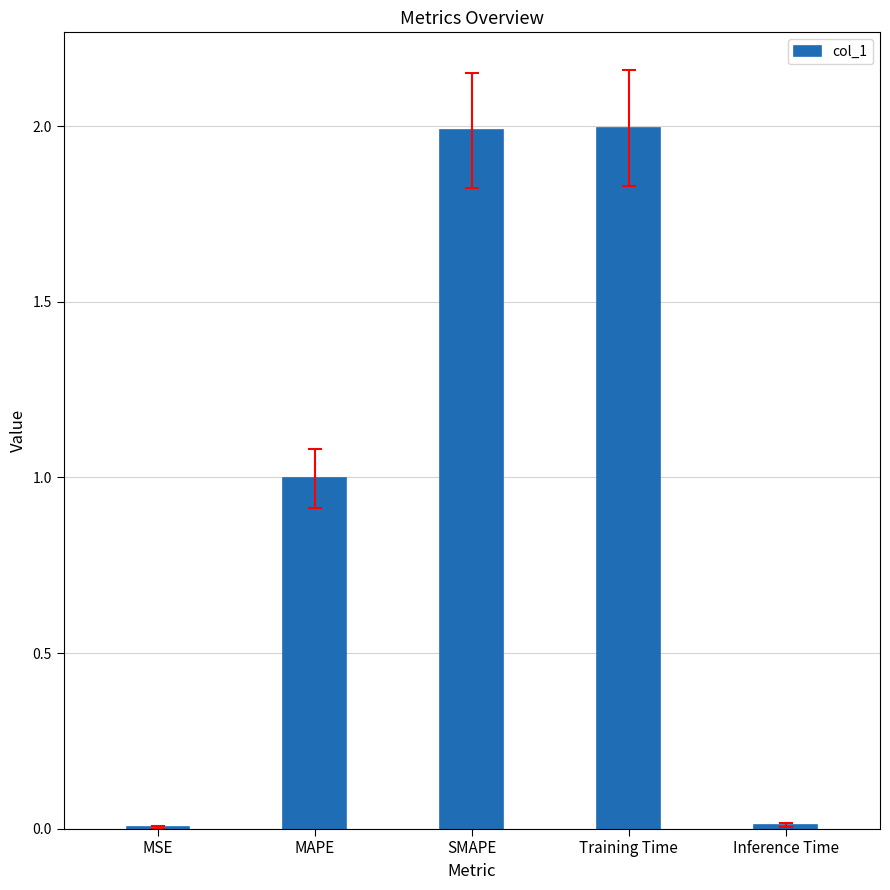

Is it true that the value at Training Time is 2.0?

True